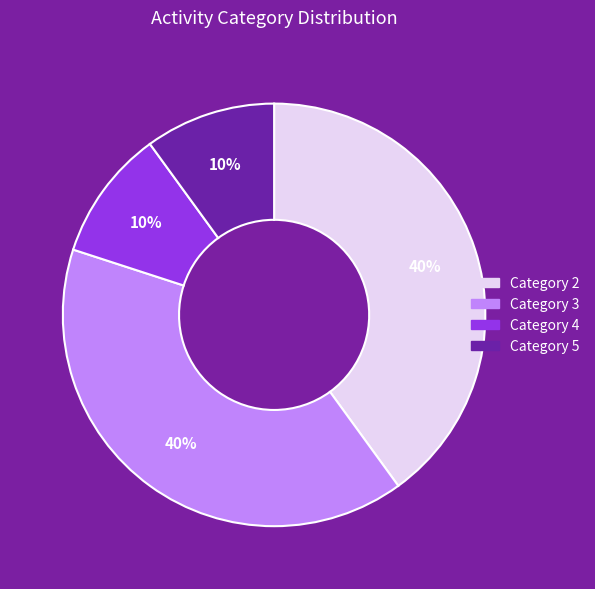

To the nearest percent, what is the difference between the largest and smallest slice percentages?

30%